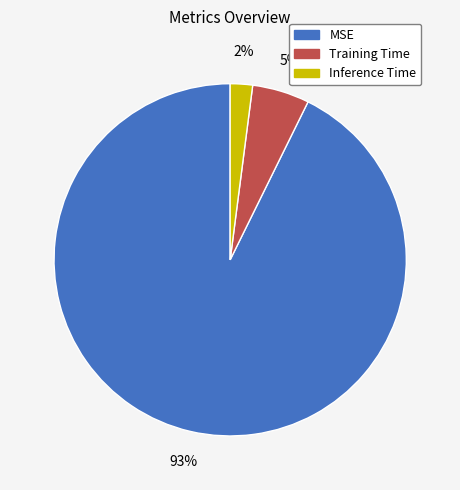

Count the number of slices in the pie.

3